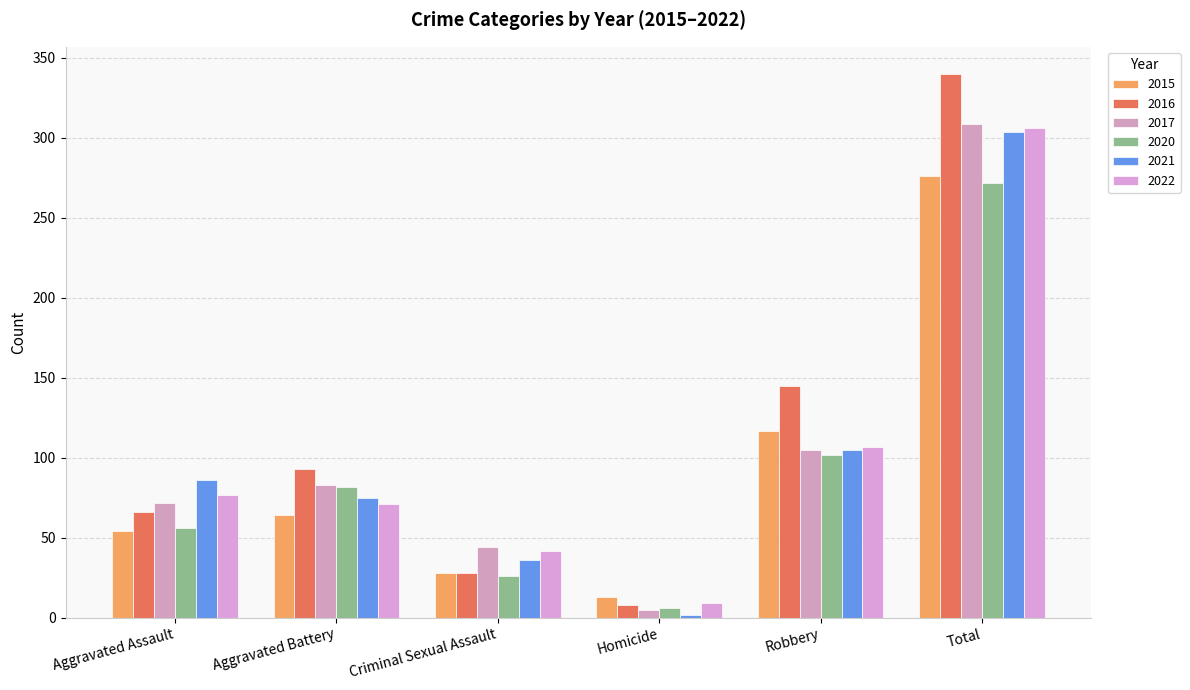

What is the value of the 2021 bar at the 6th from the left?

304